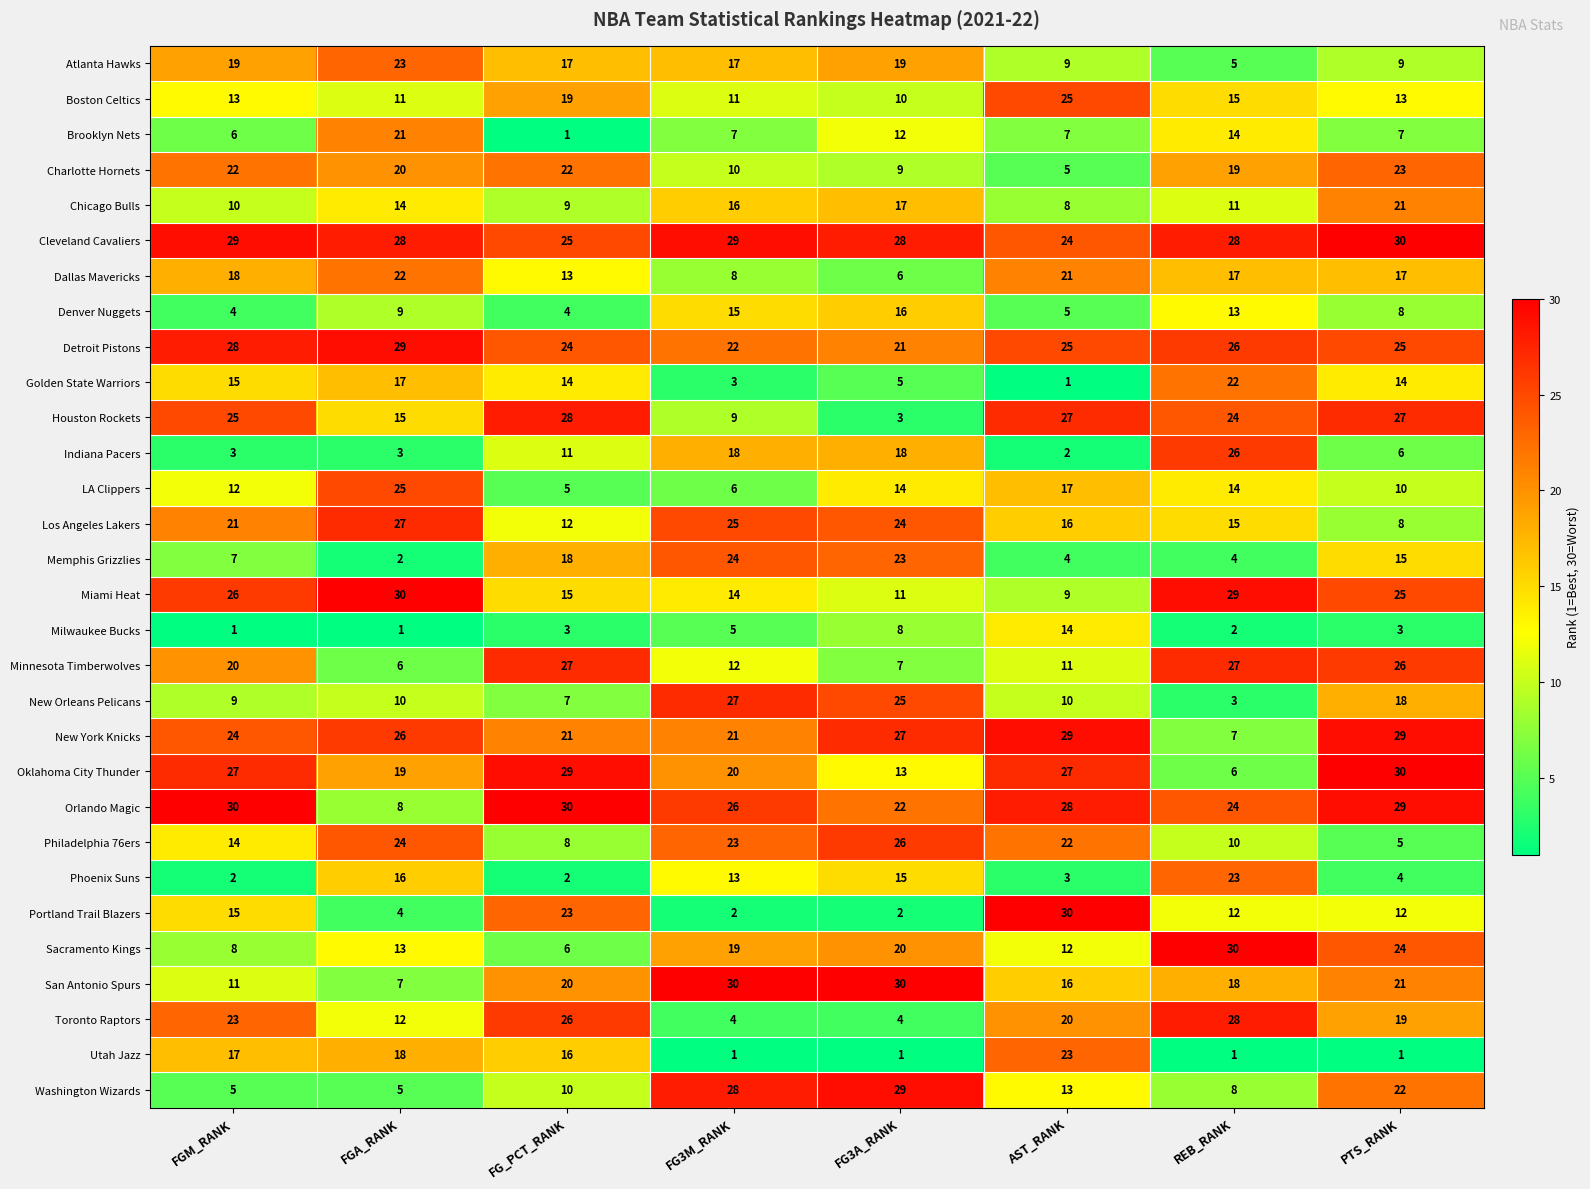

True or false: Memphis Grizzlies has a value of 25 at PTS_RANK.

False